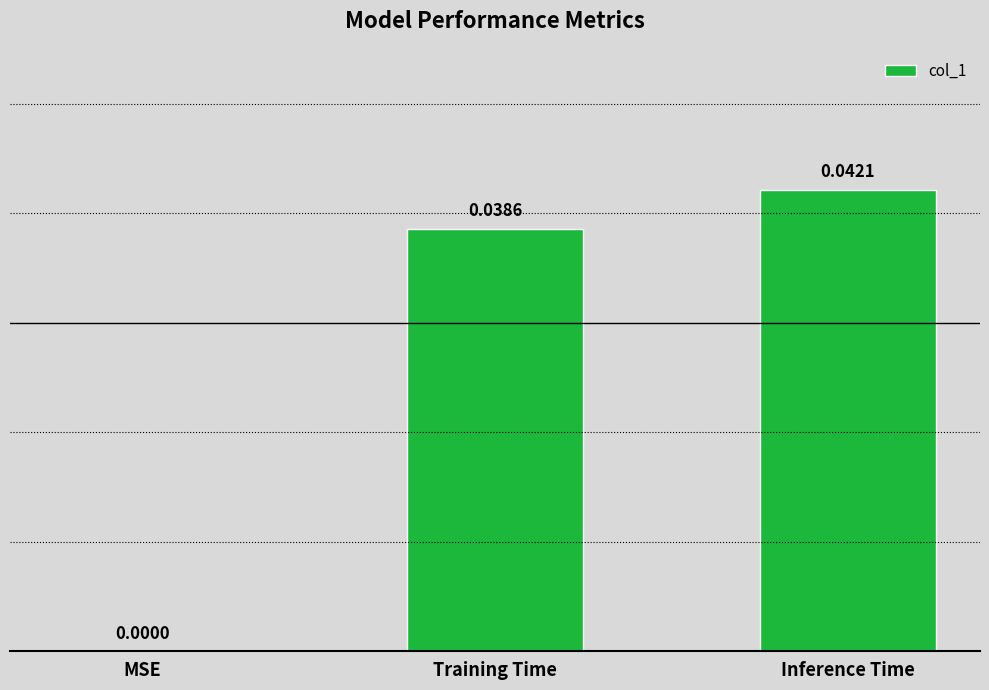

Which has a higher value, Training Time or MSE?

Training Time